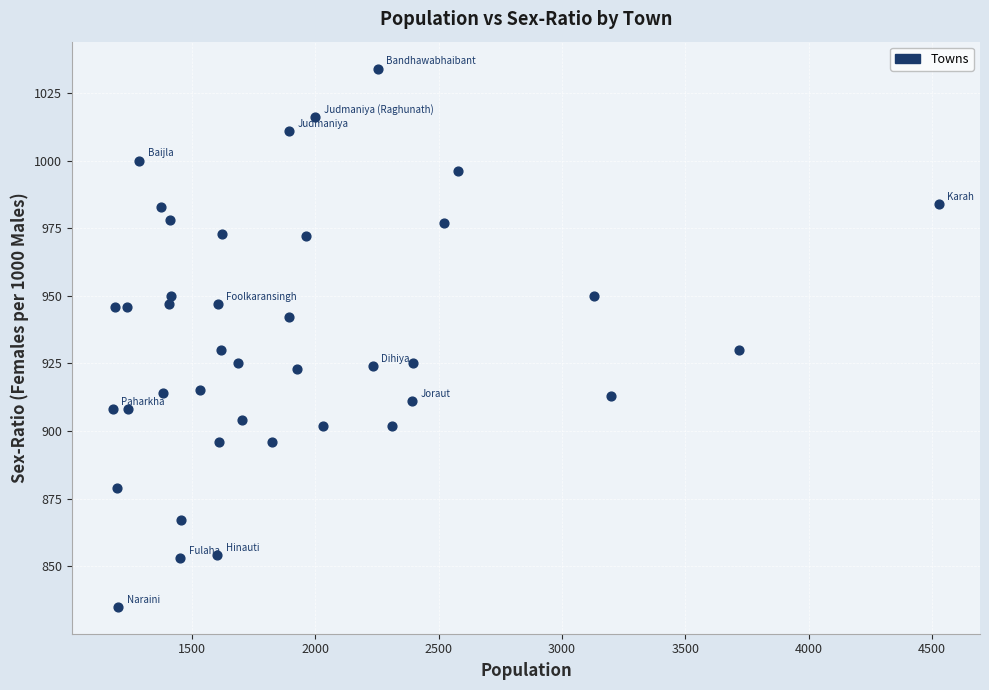

What is the range of X values (max minus min)?

3346